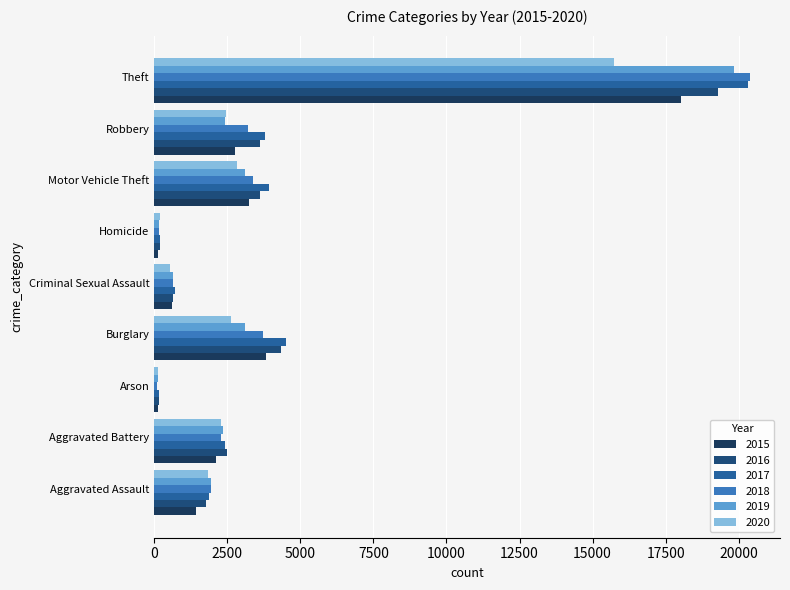

At how many categories does at least one series exceed 11111?

1